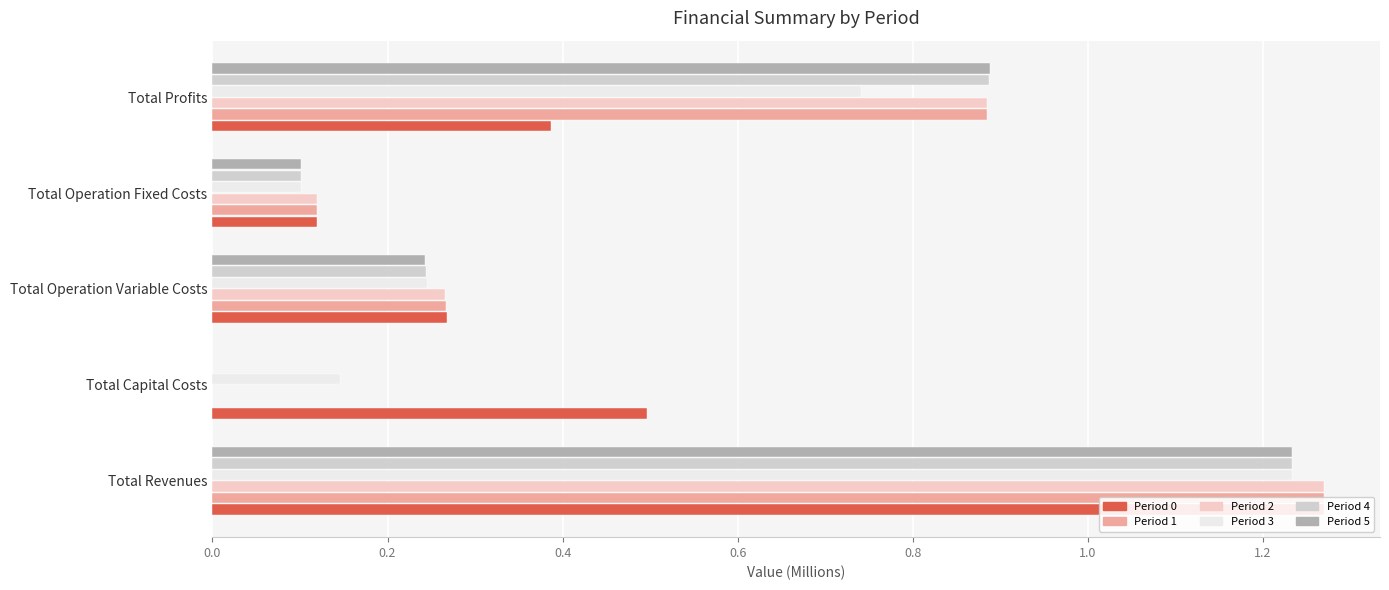

What is the value of the Period 0 bar at the 4th from the left?

0.1